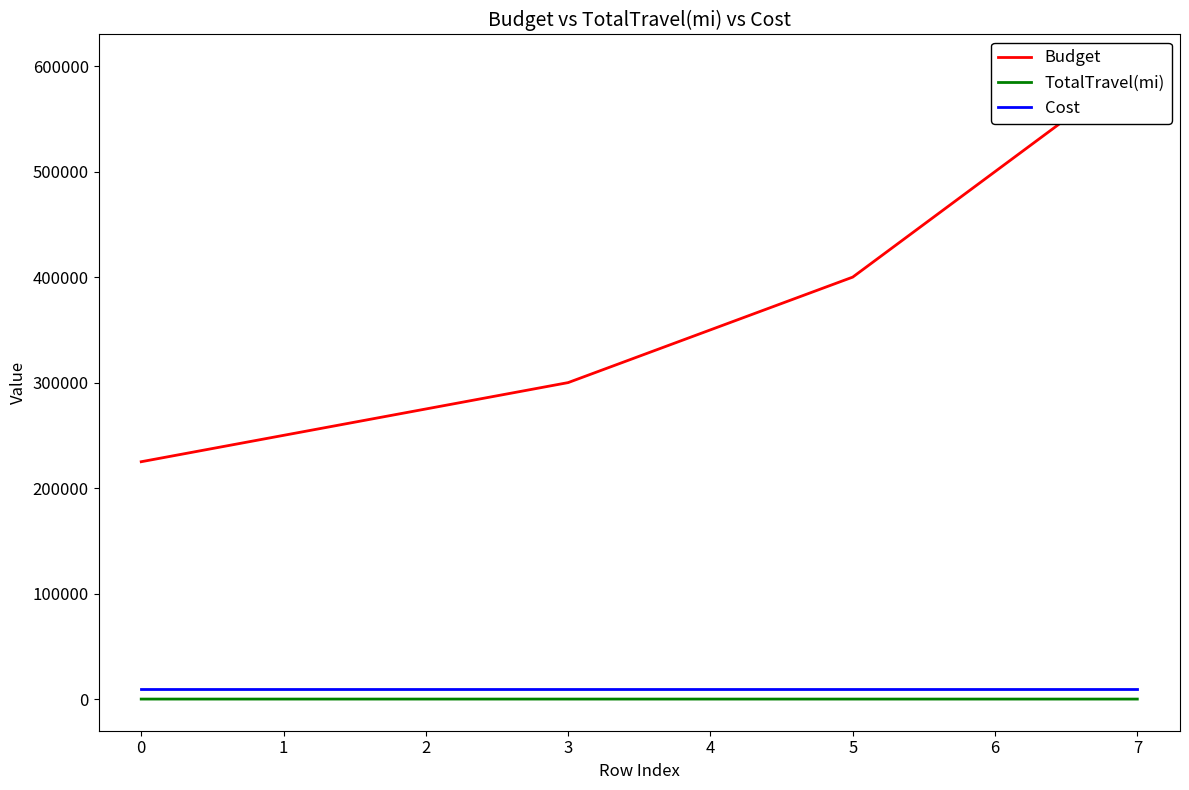

Does the chart have visible grid lines?

No